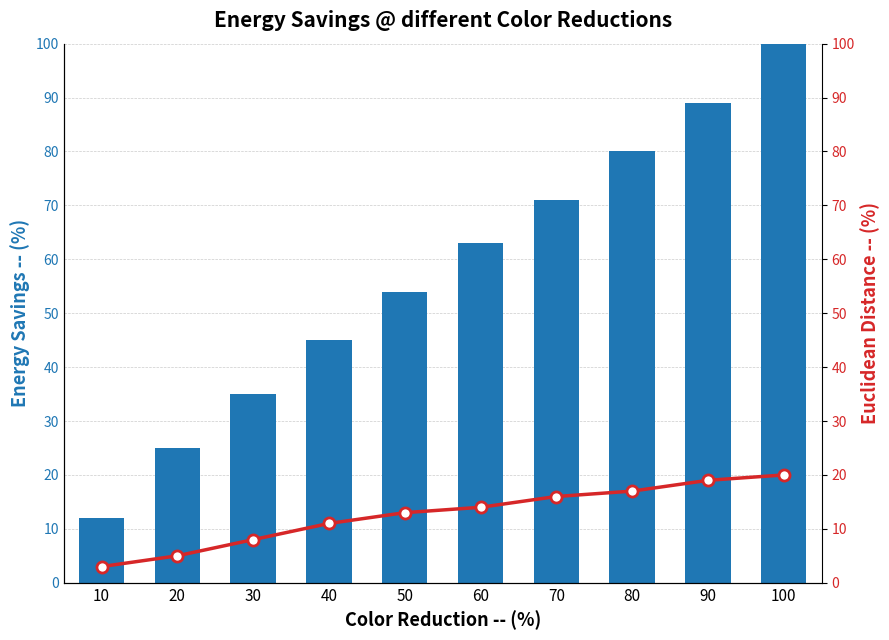

How many values in the Energy Savings series exceed 63?

4